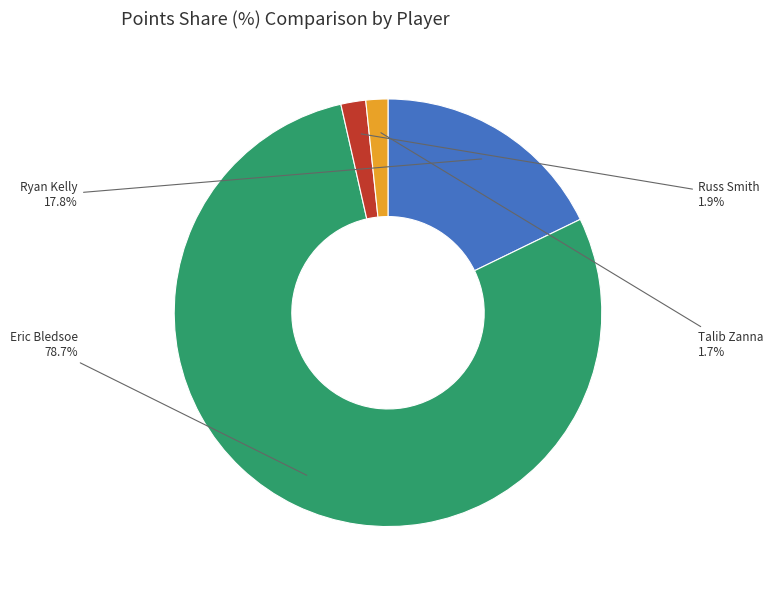

What percentage do Russ Smith and Ryan Kelly together represent?

19.7%